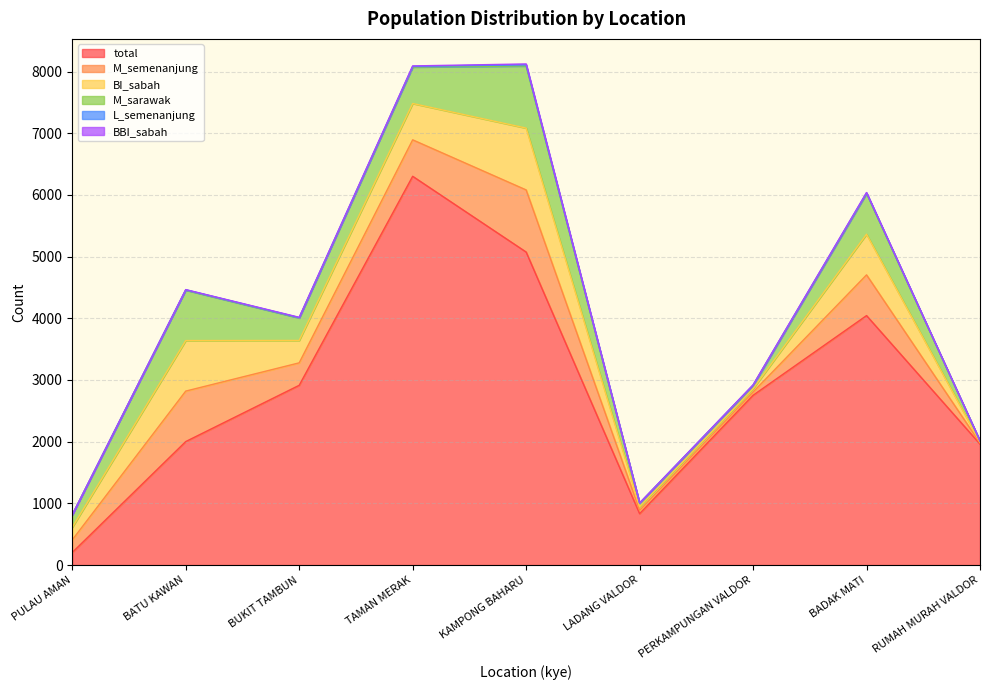

What are all the series names shown in the legend?

total, M_semenanjung, BI_sabah, M_sarawak, L_semenanjung, BBI_sabah